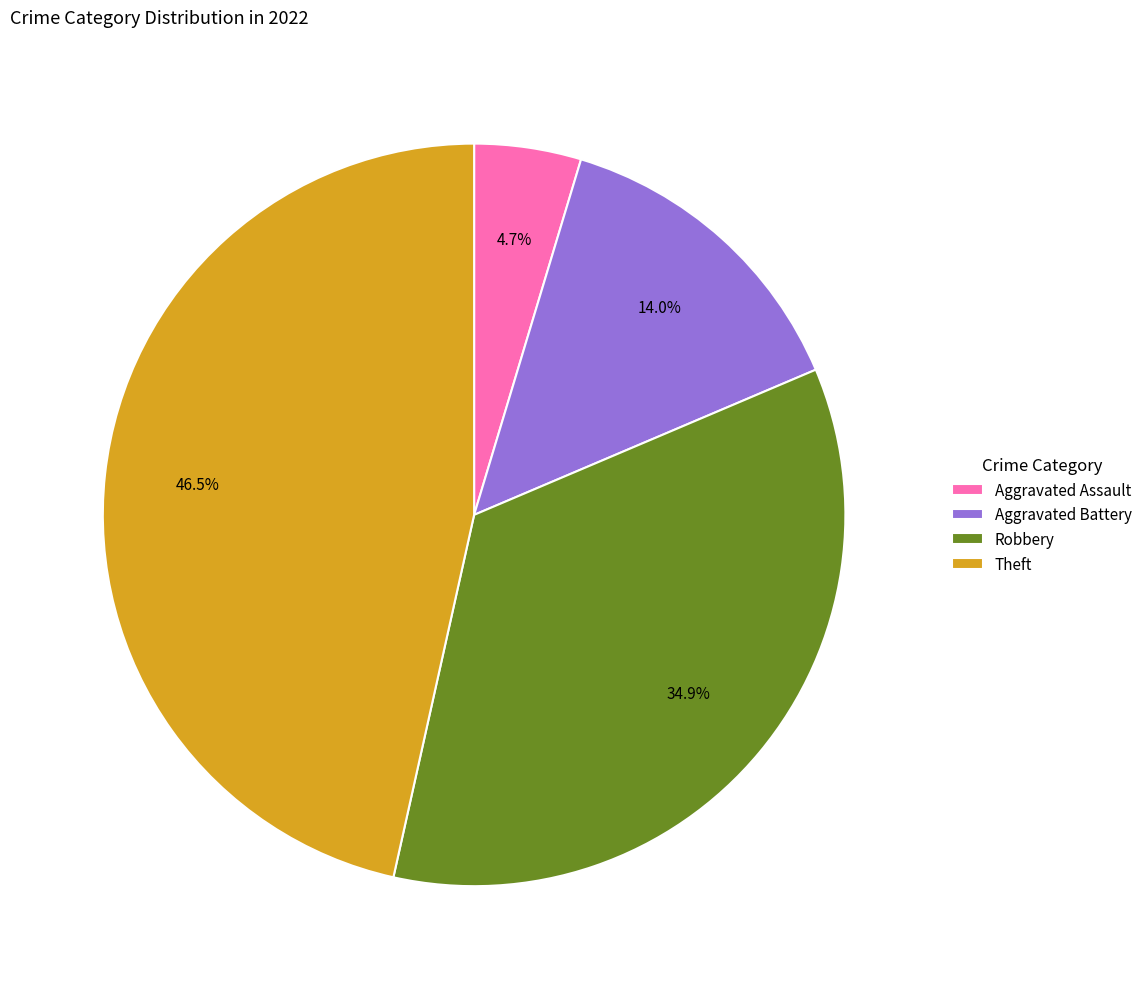

Which has a higher value, Aggravated Assault or Aggravated Battery?

Aggravated Battery